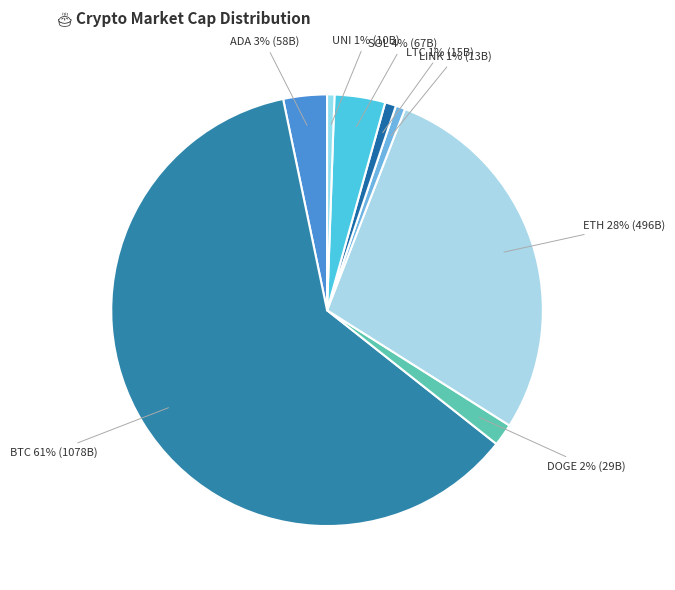

Count the number of slices in the pie.

8